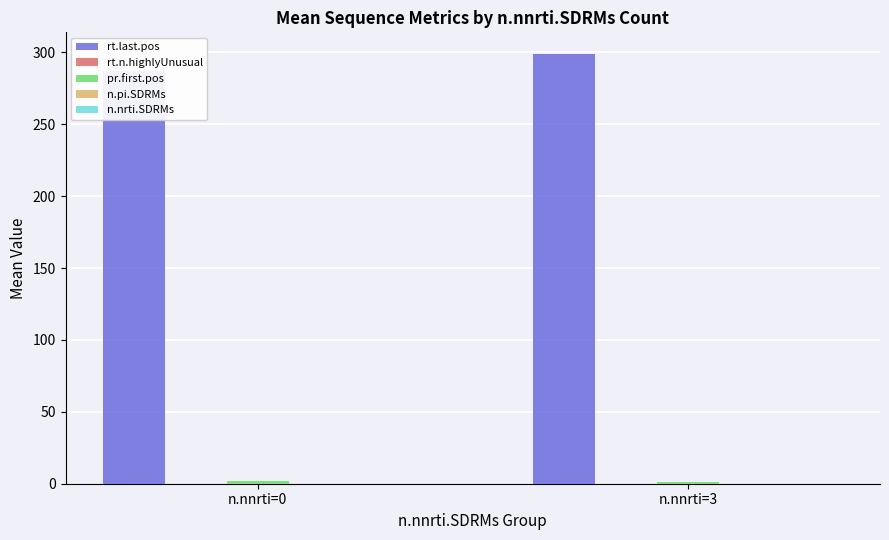

Which series has the largest total across all categories?

rt.last.pos